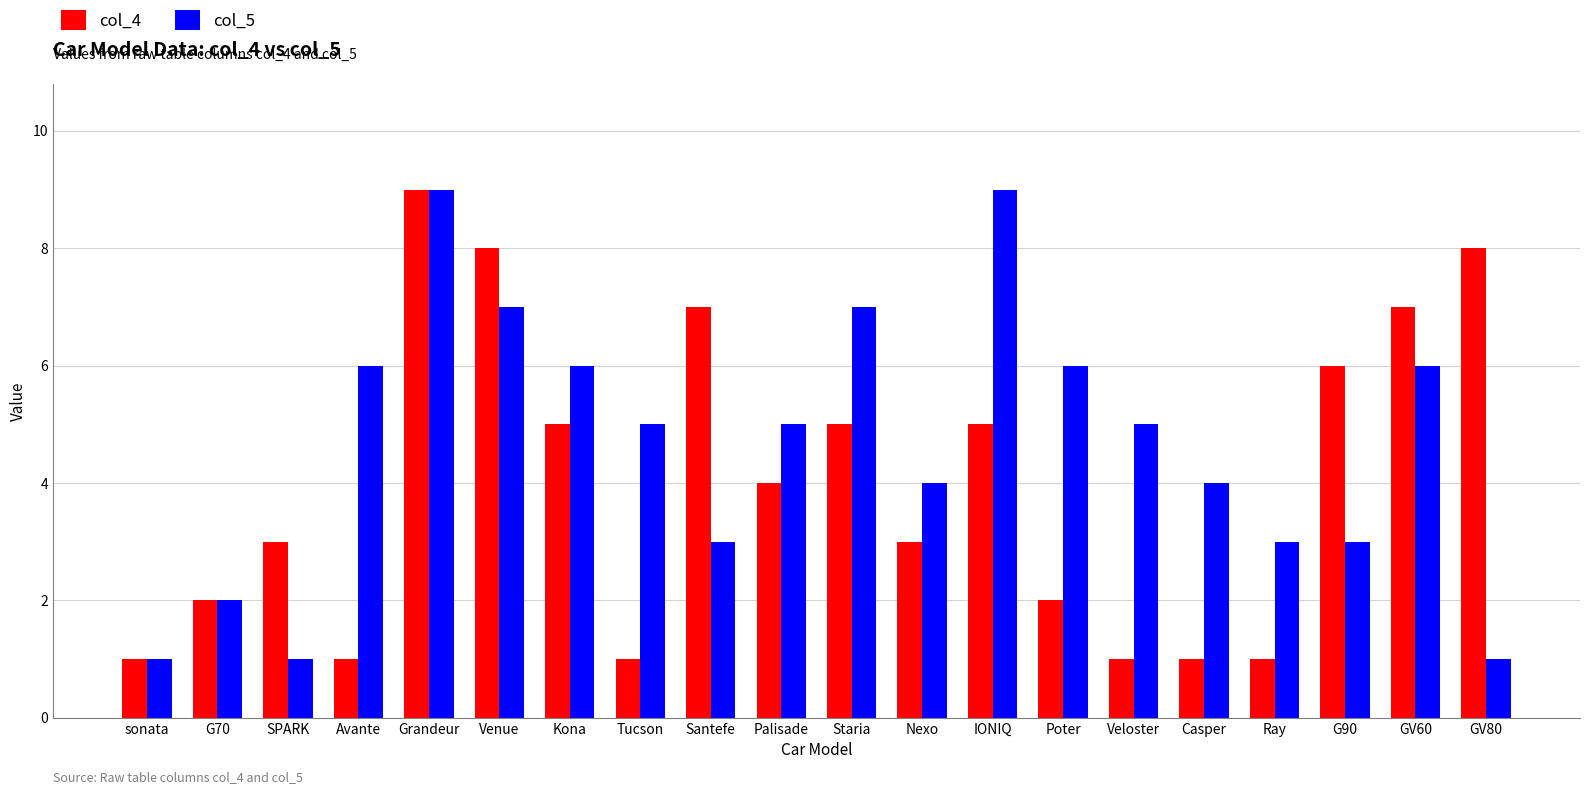

Reading left to right, what are all the values shown in this chart?

col_4: sonata=1	G70=2	SPARK=3	Avante=1	Grandeur=9	Venue=8	Kona=5	Tucson=1	Santefe=7	Palisade=4	Staria=5	Nexo=3	IONIQ=5	Poter=2	Veloster=1	Casper=1	Ray=1	G90=6	GV60=7	GV80=8
col_5: sonata=1	G70=2	SPARK=1	Avante=6	Grandeur=9	Venue=7	Kona=6	Tucson=5	Santefe=3	Palisade=5	Staria=7	Nexo=4	IONIQ=9	Poter=6	Veloster=5	Casper=4	Ray=3	G90=3	GV60=6	GV80=1